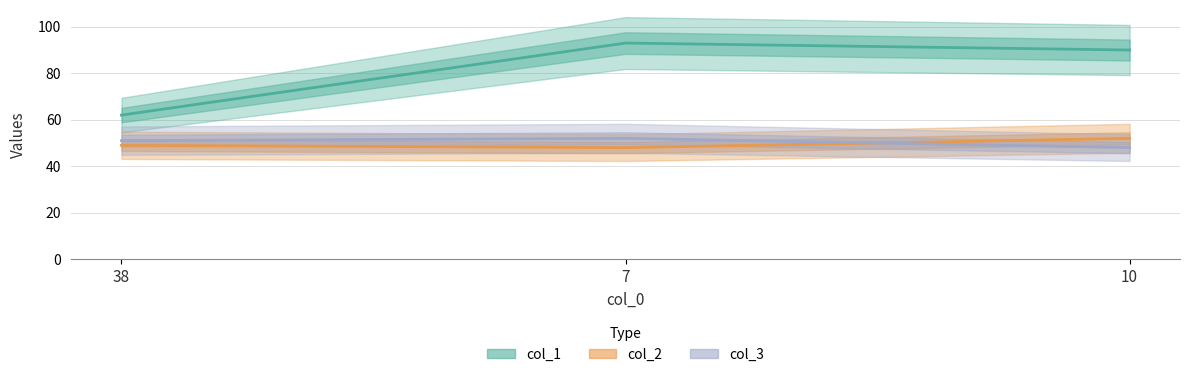

How many lines are shown in the chart?

3